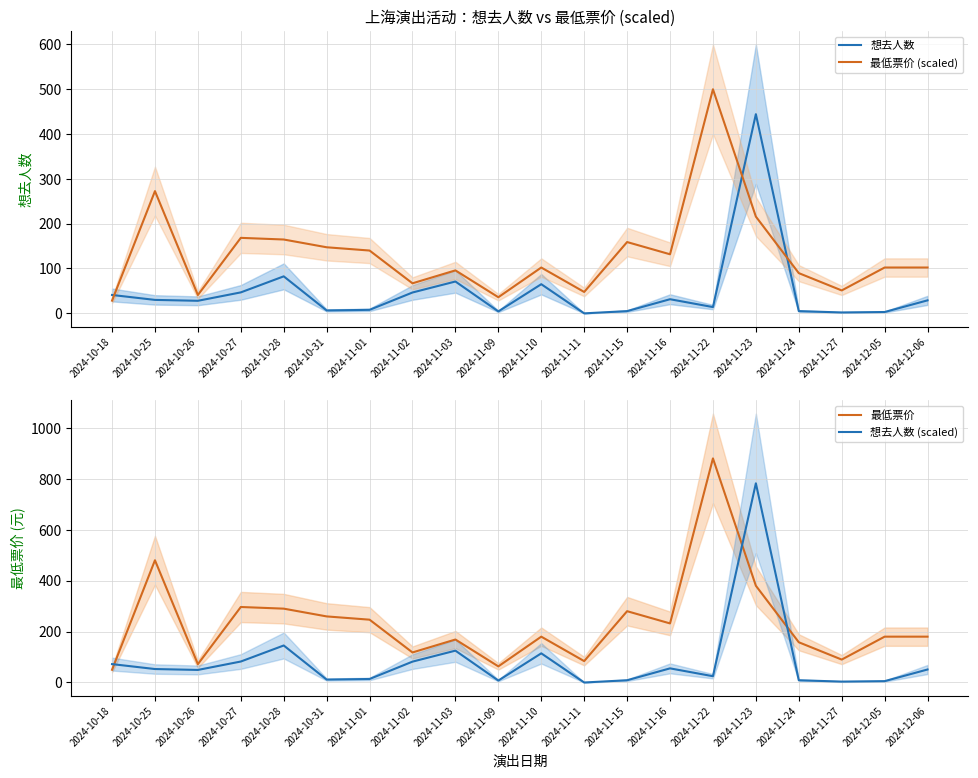

Between 2024-10-25 and 2024-11-22, which is larger?

2024-10-25